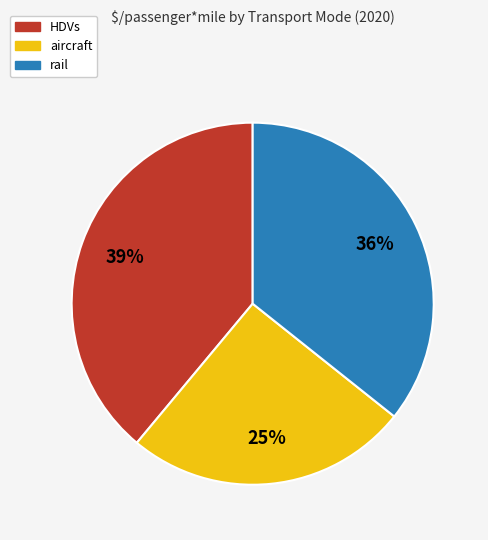

Is it true that aircraft is 25% of the pie?

True